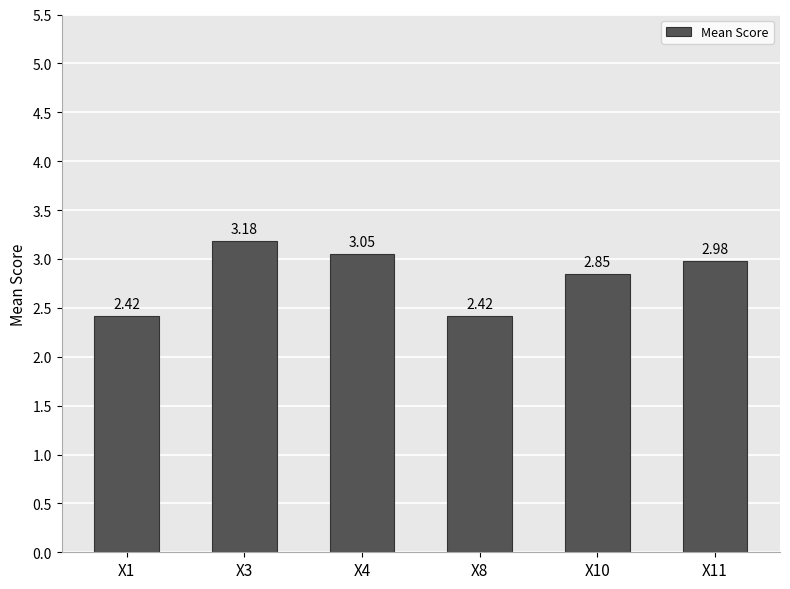

What is the difference between the maximum and minimum values?

0.8